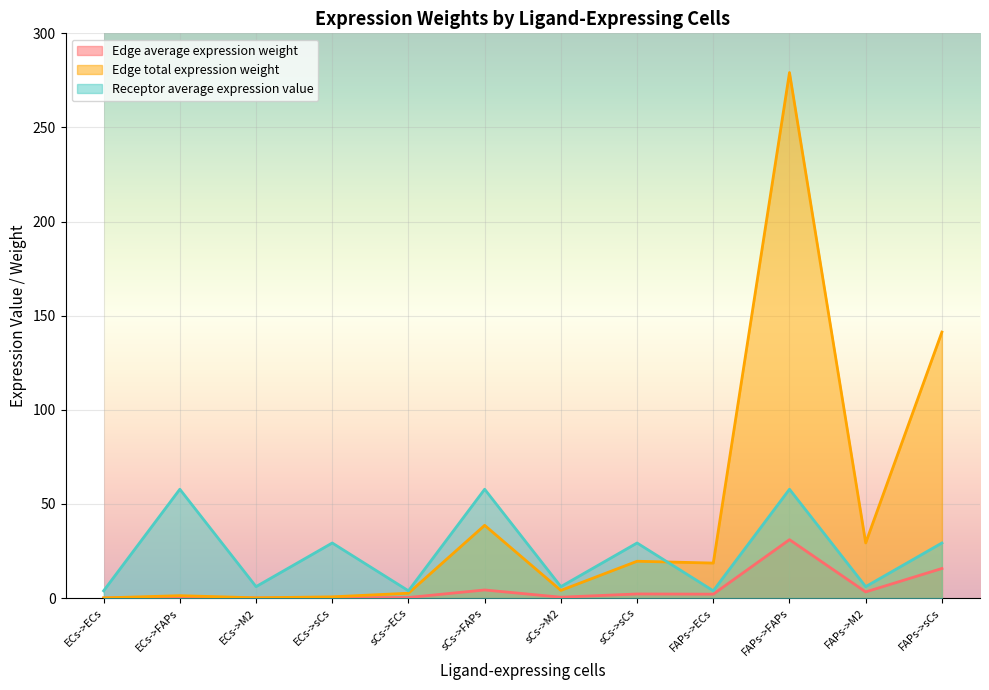

Which series has the largest total across all categories?

Edge total expression weight